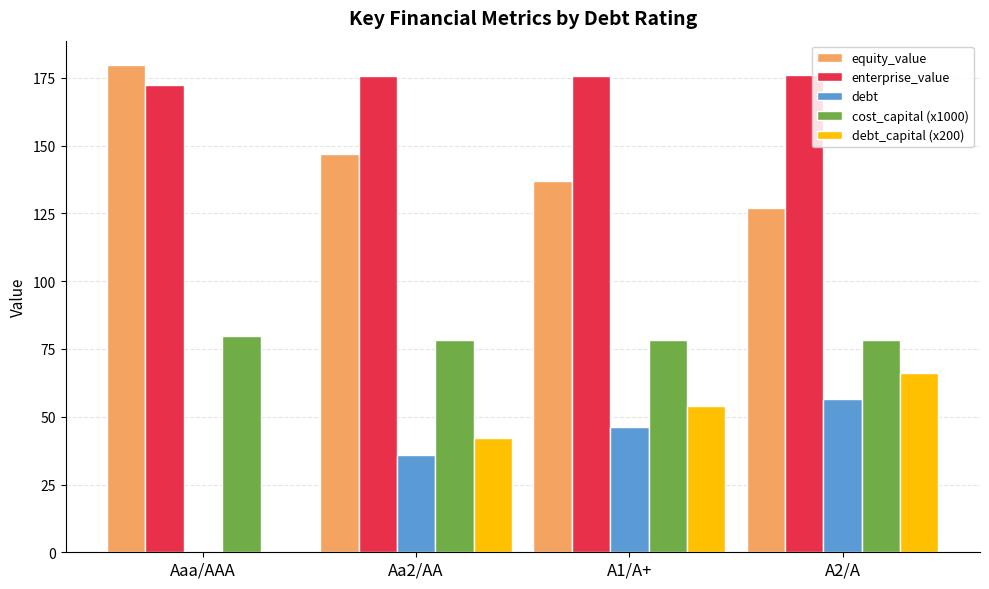

The value of enterprise_value at A1/A+ is 175.8. True or false?

True